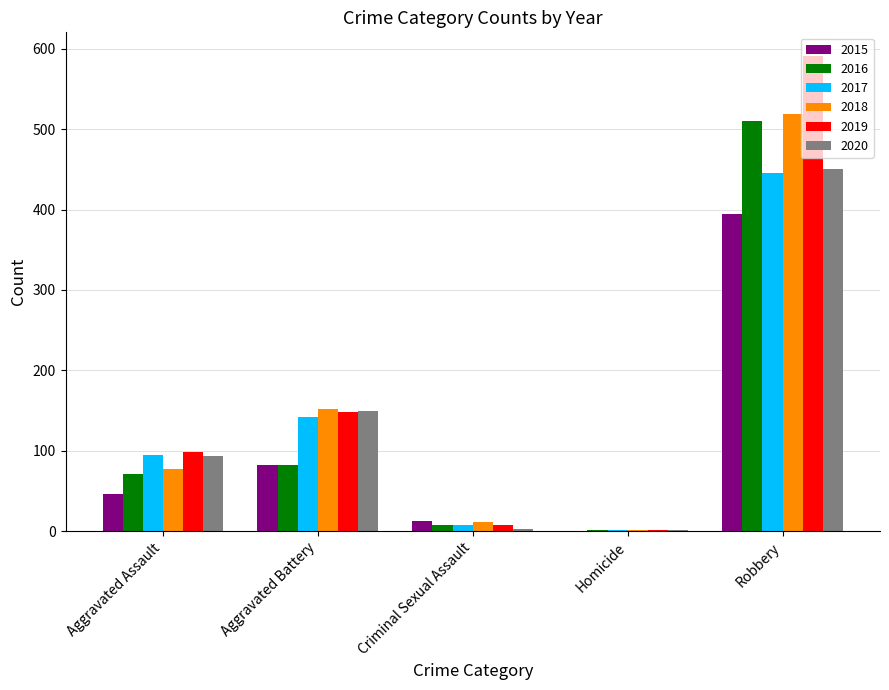

Between Aggravated Battery and Criminal Sexual Assault, which series saw the biggest shift?

2020